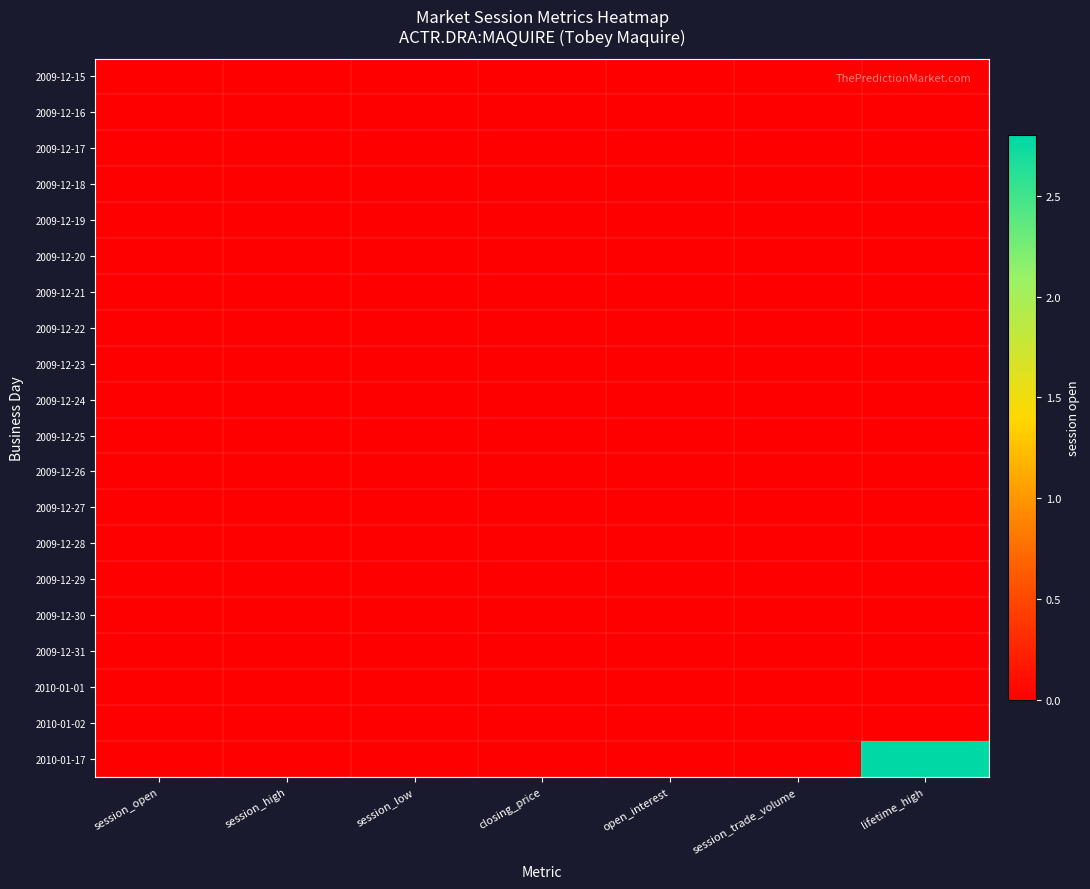

Reading left to right, transcribe all the data shown in this chart.

2009-12-15: session_open=0.0	session_high=0.0	session_low=0.0	closing_price=0.0	open_interest=0.0	session_trade_volume=0.0	lifetime_high=0.0
2009-12-16: session_open=0.0	session_high=0.0	session_low=0.0	closing_price=0.0	open_interest=0.0	session_trade_volume=0.0	lifetime_high=0.0
2009-12-17: session_open=0.0	session_high=0.0	session_low=0.0	closing_price=0.0	open_interest=0.0	session_trade_volume=0.0	lifetime_high=0.0
2009-12-18: session_open=0.0	session_high=0.0	session_low=0.0	closing_price=0.0	open_interest=0.0	session_trade_volume=0.0	lifetime_high=0.0
2009-12-19: session_open=0.0	session_high=0.0	session_low=0.0	closing_price=0.0	open_interest=0.0	session_trade_volume=0.0	lifetime_high=0.0
2009-12-20: session_open=0.0	session_high=0.0	session_low=0.0	closing_price=0.0	open_interest=0.0	session_trade_volume=0.0	lifetime_high=0.0
2009-12-21: session_open=0.0	session_high=0.0	session_low=0.0	closing_price=0.0	open_interest=0.0	session_trade_volume=0.0	lifetime_high=0.0
2009-12-22: session_open=0.0	session_high=0.0	session_low=0.0	closing_price=0.0	open_interest=0.0	session_trade_volume=0.0	lifetime_high=0.0
2009-12-23: session_open=0.0	session_high=0.0	session_low=0.0	closing_price=0.0	open_interest=0.0	session_trade_volume=0.0	lifetime_high=0.0
2009-12-24: session_open=0.0	session_high=0.0	session_low=0.0	closing_price=0.0	open_interest=0.0	session_trade_volume=0.0	lifetime_high=0.0
2009-12-25: session_open=0.0	session_high=0.0	session_low=0.0	closing_price=0.0	open_interest=0.0	session_trade_volume=0.0	lifetime_high=0.0
2009-12-26: session_open=0.0	session_high=0.0	session_low=0.0	closing_price=0.0	open_interest=0.0	session_trade_volume=0.0	lifetime_high=0.0
2009-12-27: session_open=0.0	session_high=0.0	session_low=0.0	closing_price=0.0	open_interest=0.0	session_trade_volume=0.0	lifetime_high=0.0
2009-12-28: session_open=0.0	session_high=0.0	session_low=0.0	closing_price=0.0	open_interest=0.0	session_trade_volume=0.0	lifetime_high=0.0
2009-12-29: session_open=0.0	session_high=0.0	session_low=0.0	closing_price=0.0	open_interest=0.0	session_trade_volume=0.0	lifetime_high=0.0
2009-12-30: session_open=0.0	session_high=0.0	session_low=0.0	closing_price=0.0	open_interest=0.0	session_trade_volume=0.0	lifetime_high=0.0
2009-12-31: session_open=0.0	session_high=0.0	session_low=0.0	closing_price=0.0	open_interest=0.0	session_trade_volume=0.0	lifetime_high=0.0
2010-01-01: session_open=0.0	session_high=0.0	session_low=0.0	closing_price=0.0	open_interest=0.0	session_trade_volume=0.0	lifetime_high=0.0
2010-01-02: session_open=0.0	session_high=0.0	session_low=0.0	closing_price=0.0	open_interest=0.0	session_trade_volume=0.0	lifetime_high=0.0
2010-01-17: session_open=0.0	session_high=0.0	session_low=0.0	closing_price=0.0	open_interest=0.0	session_trade_volume=0.0	lifetime_high=2.8